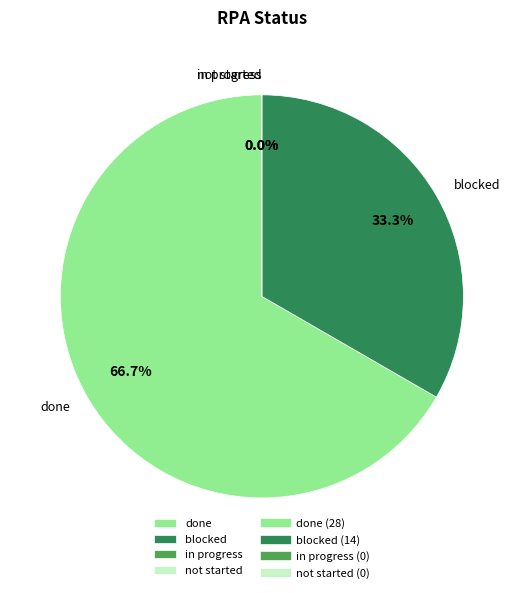

True or false: in progress accounts for 14% of the total.

False